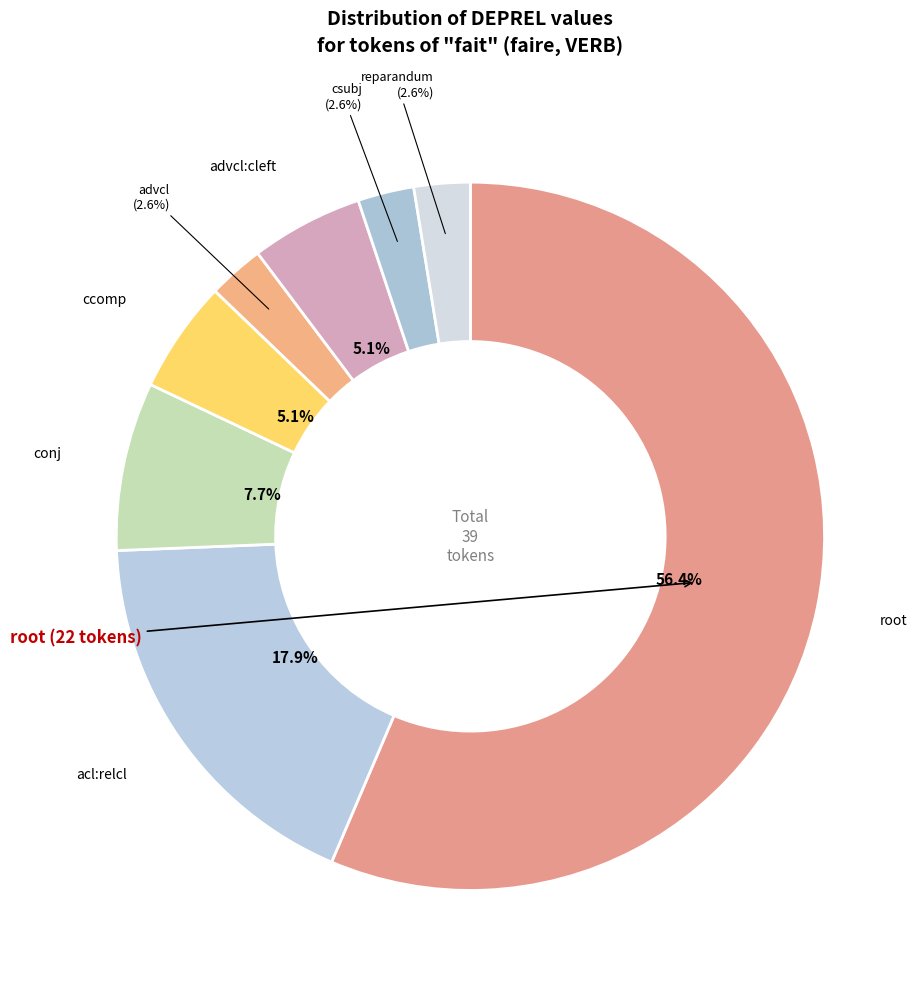

How many slices are in this pie chart?

8